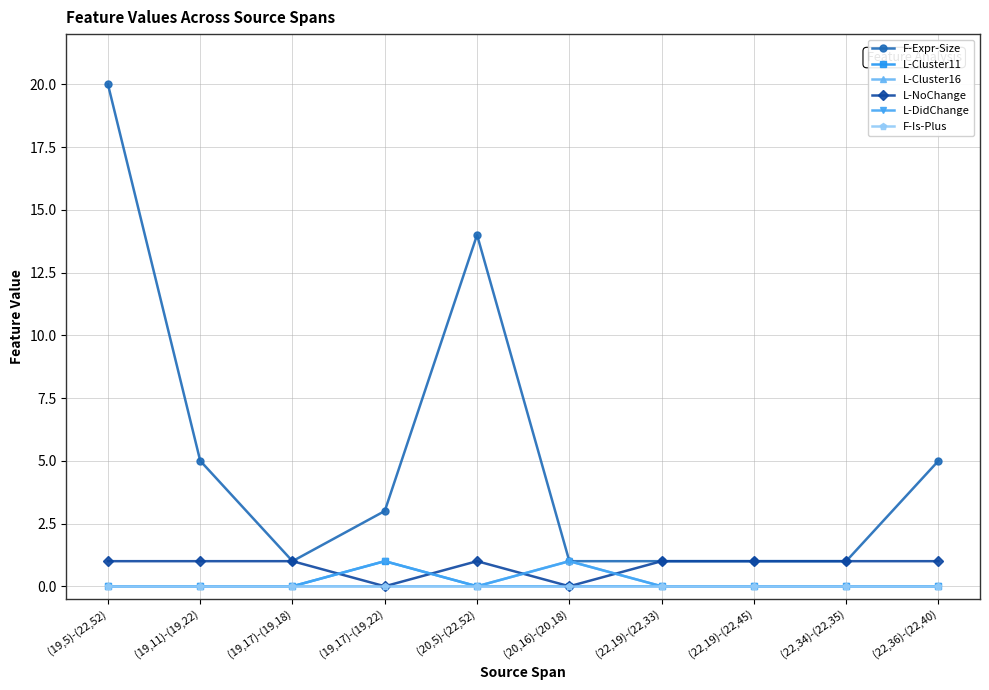

How many intersections are there between L-NoChange and L-DidChange?

4